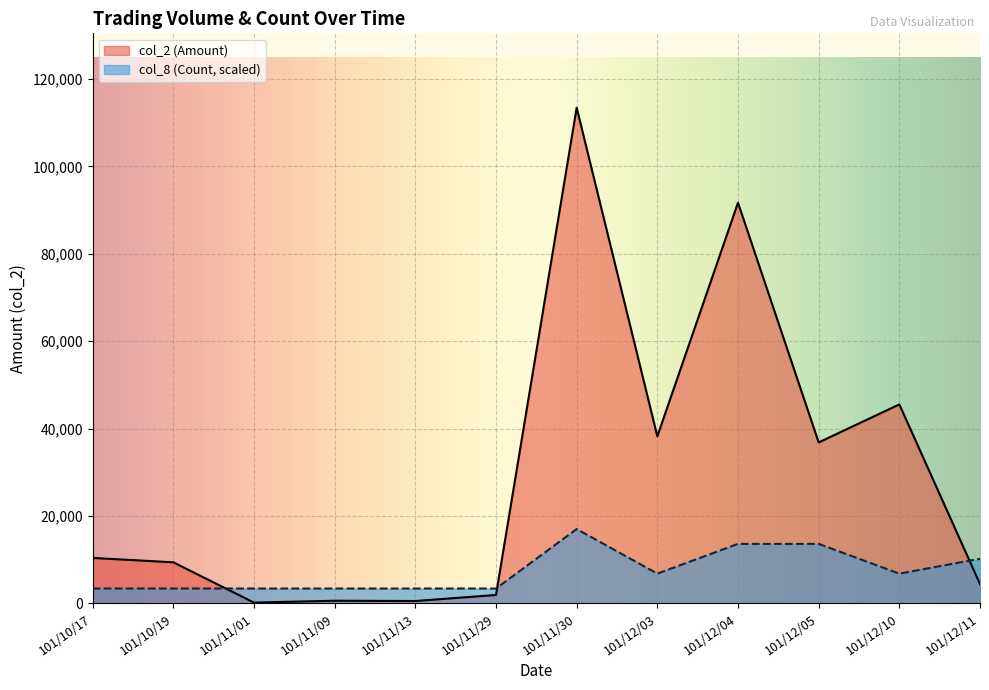

Which category has the lowest value in the col_8 (Count) series?

101/10/17